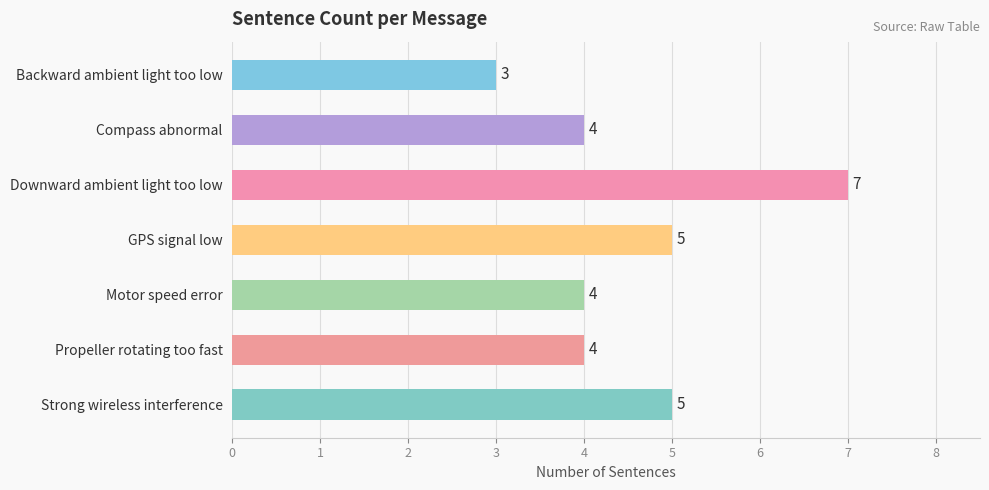

What is the difference between the maximum and minimum values?

4